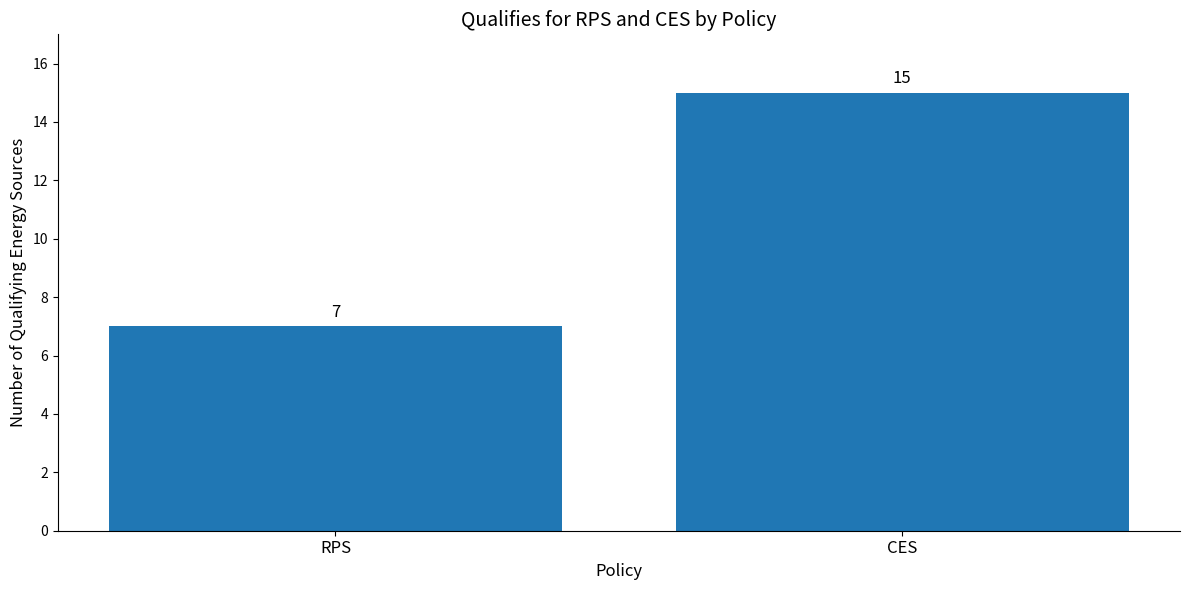

Count the number of data series in this chart.

1